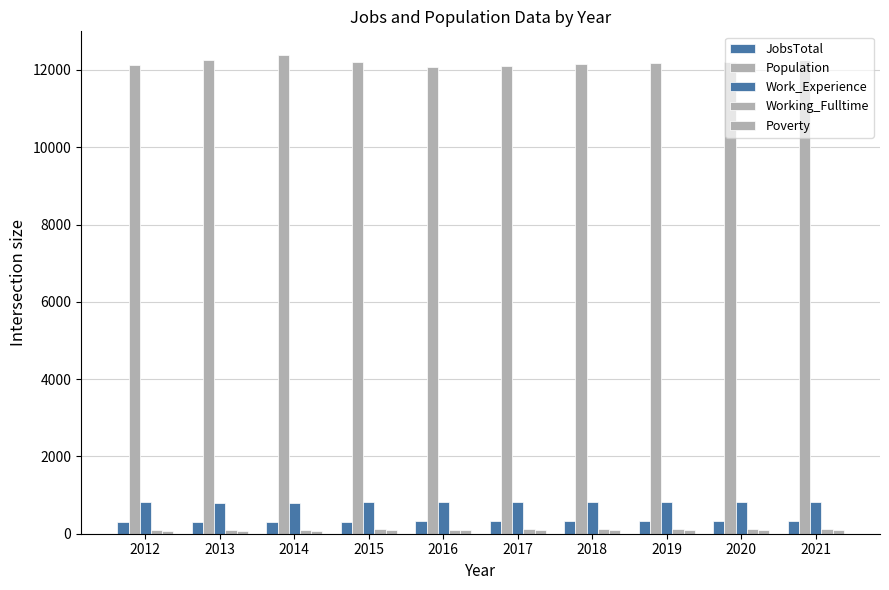

List the labels in order of Population value, smallest first.

2016, 2017, 2012, 2018, 2019, 2015, 2020, 2021, 2013, 2014